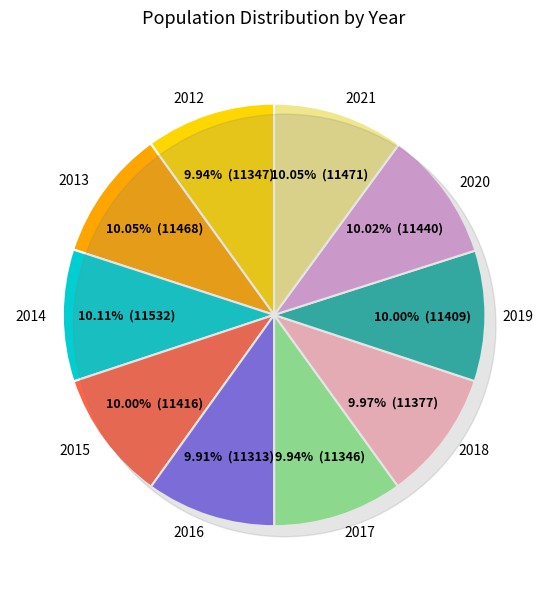

Which slice is the largest?

2014